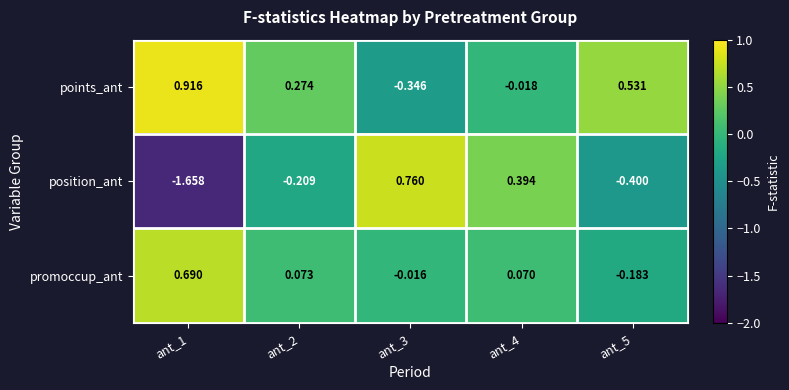

Which series has the widest spread of values?

position_ant